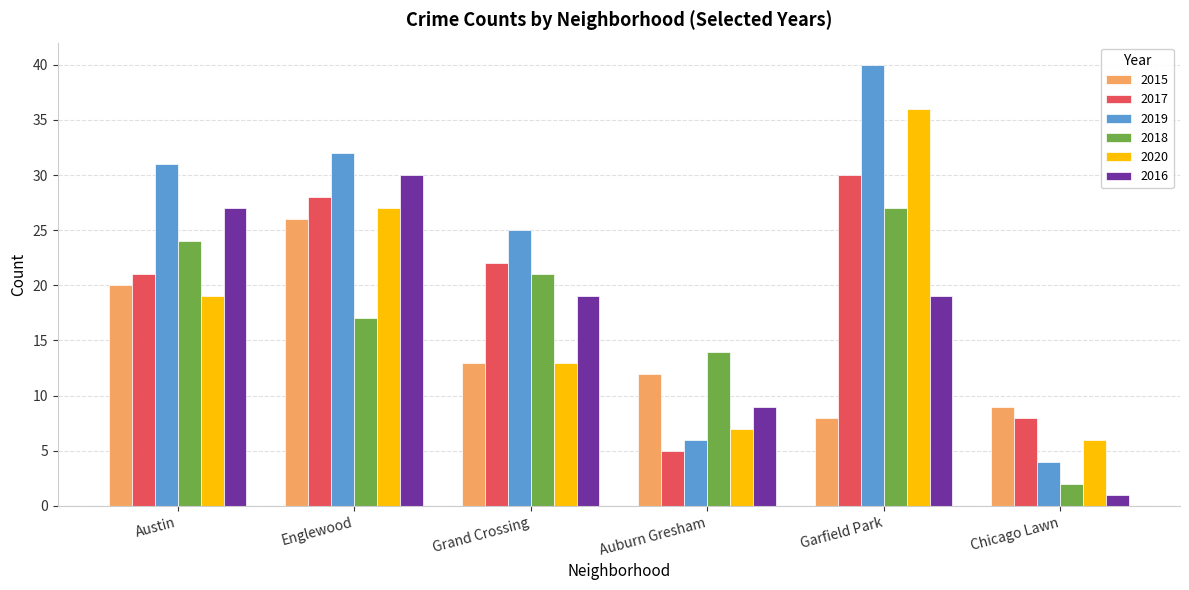

What is the difference between the second highest and second lowest values in the 2018 series?

10